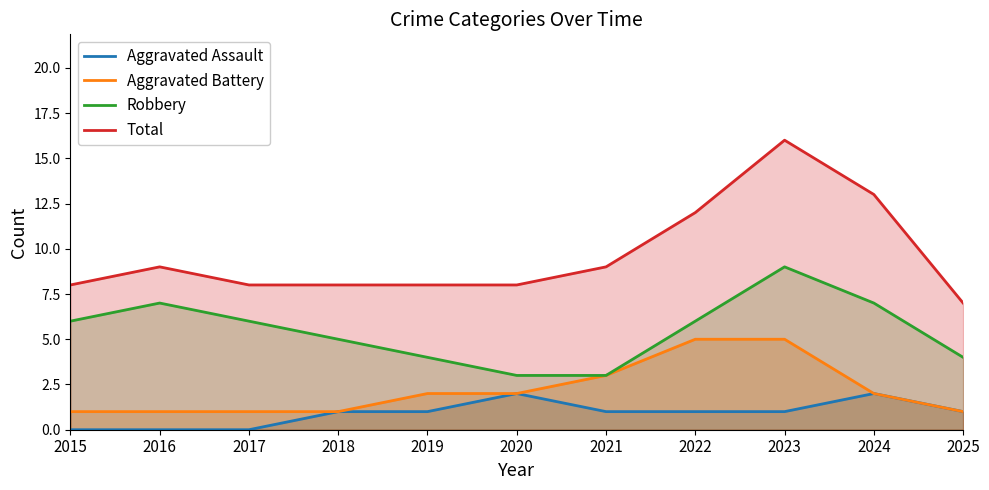

What is the total value across all series at 2018?

15